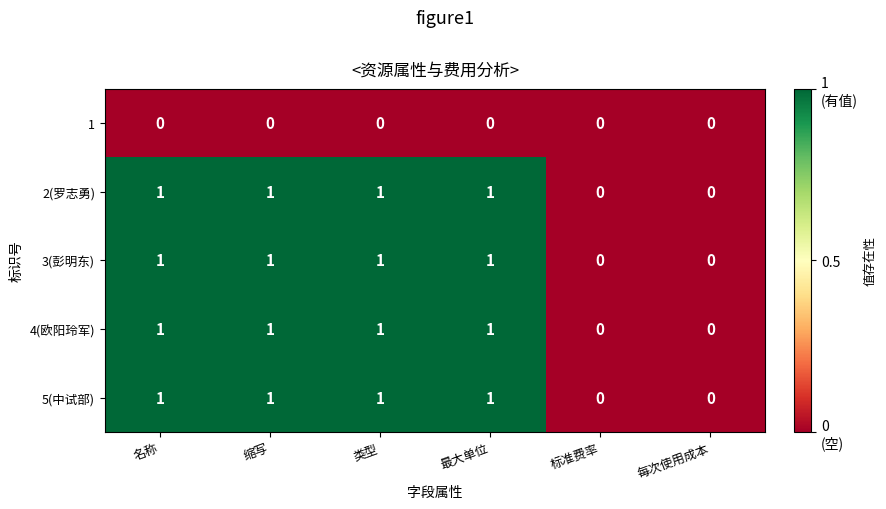

How many 5(中试部) values are between 0 and 1?

6